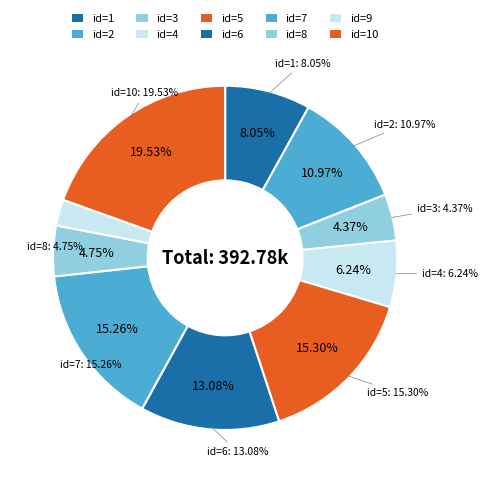

To the nearest percent, what is the combined percentage of 1 and 5?

23%